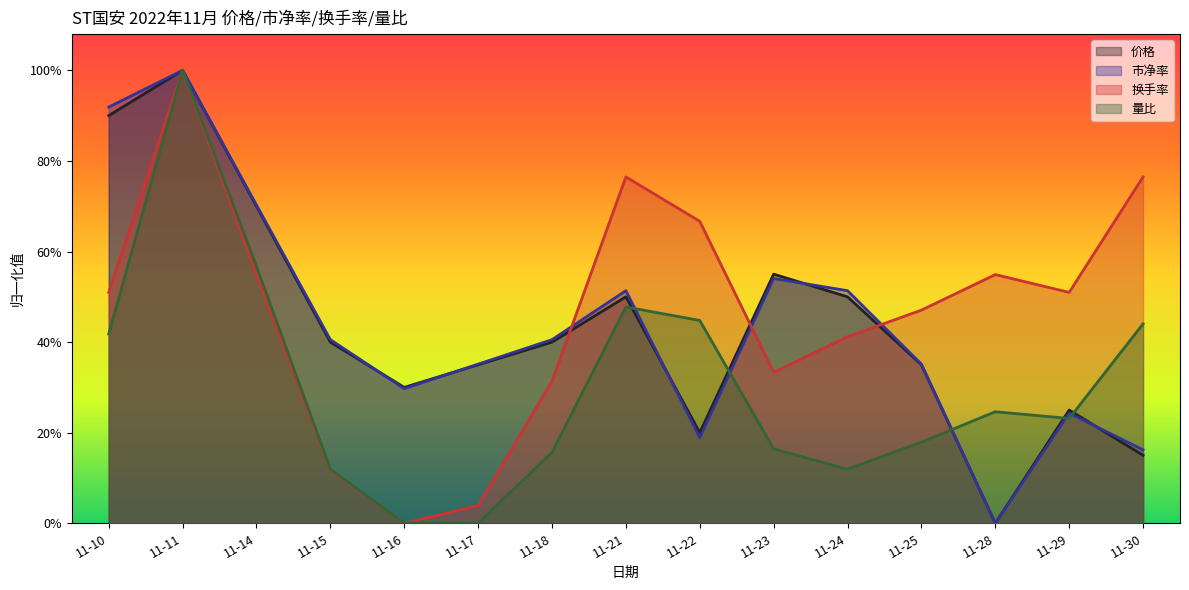

What is the value of the 量比 point at the 9th from the left?

0.4